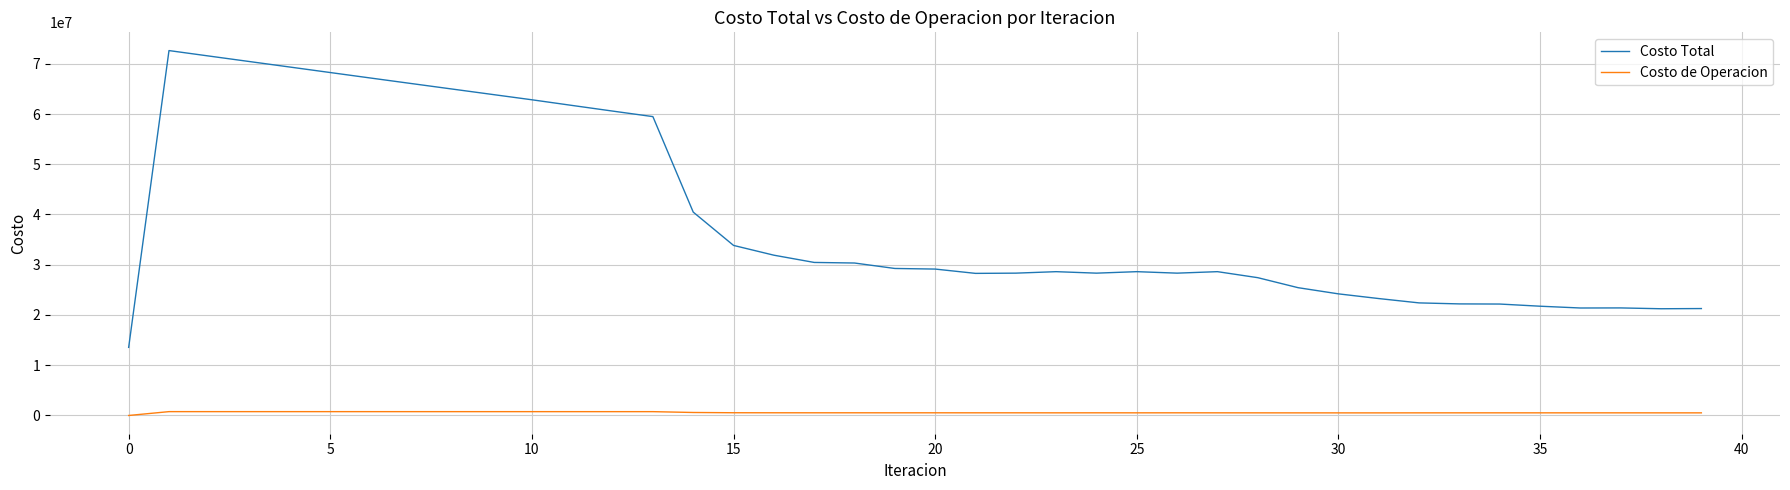

Which series has the widest spread of values?

Costo Total